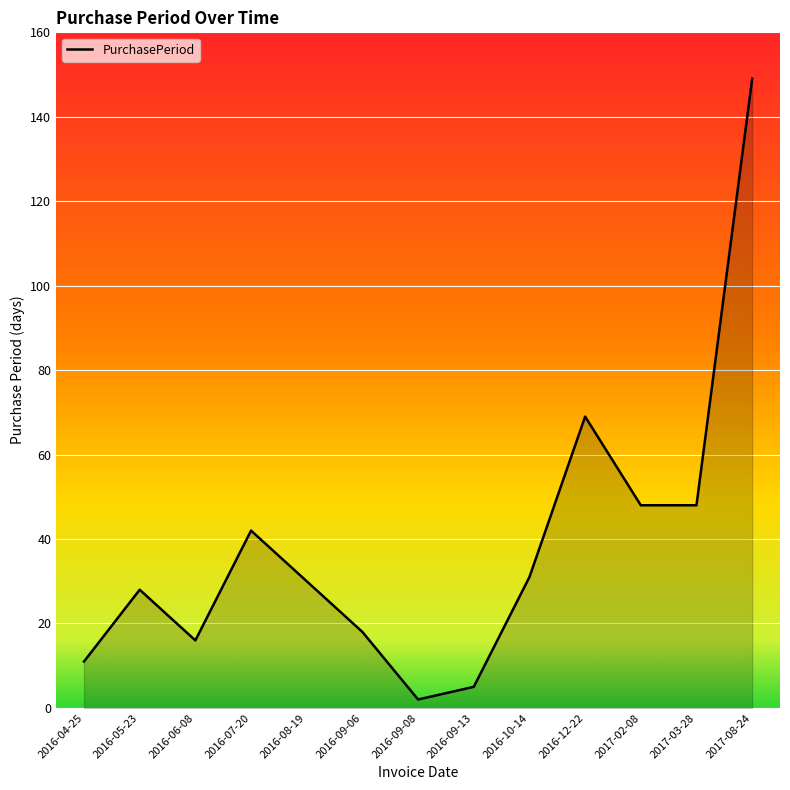

The chart shows a value of 31 at 2016-10-14. True or false?

True